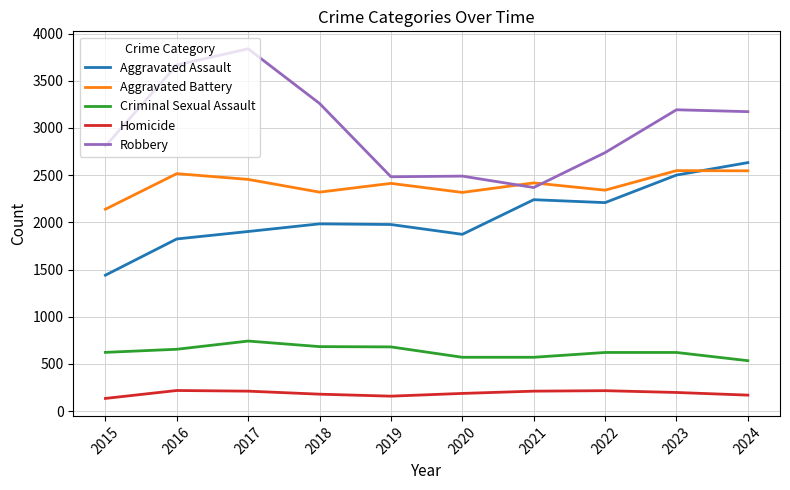

What is the greatest value displayed?

3839